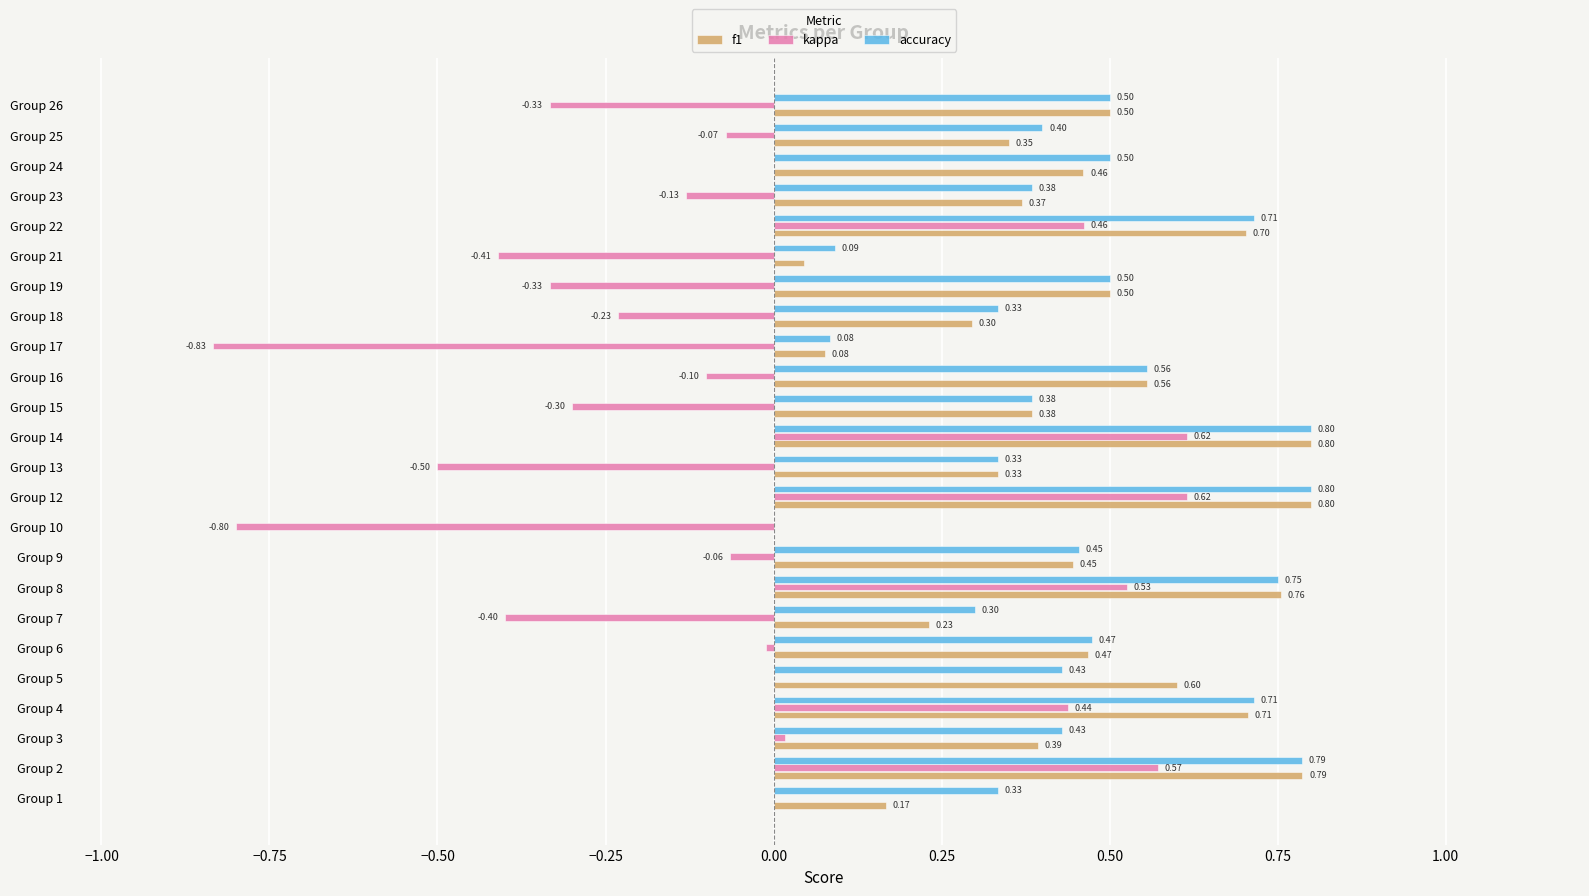

At which label is f1 closest to 0?

Group 10